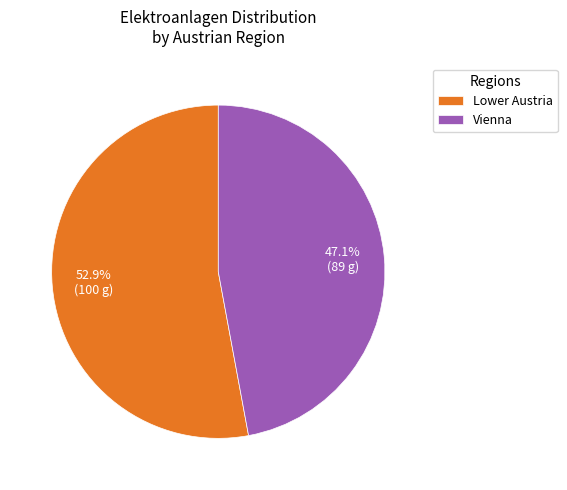

To the nearest percent, what is the difference between the Vienna and Lower Austria slice percentages?

6%